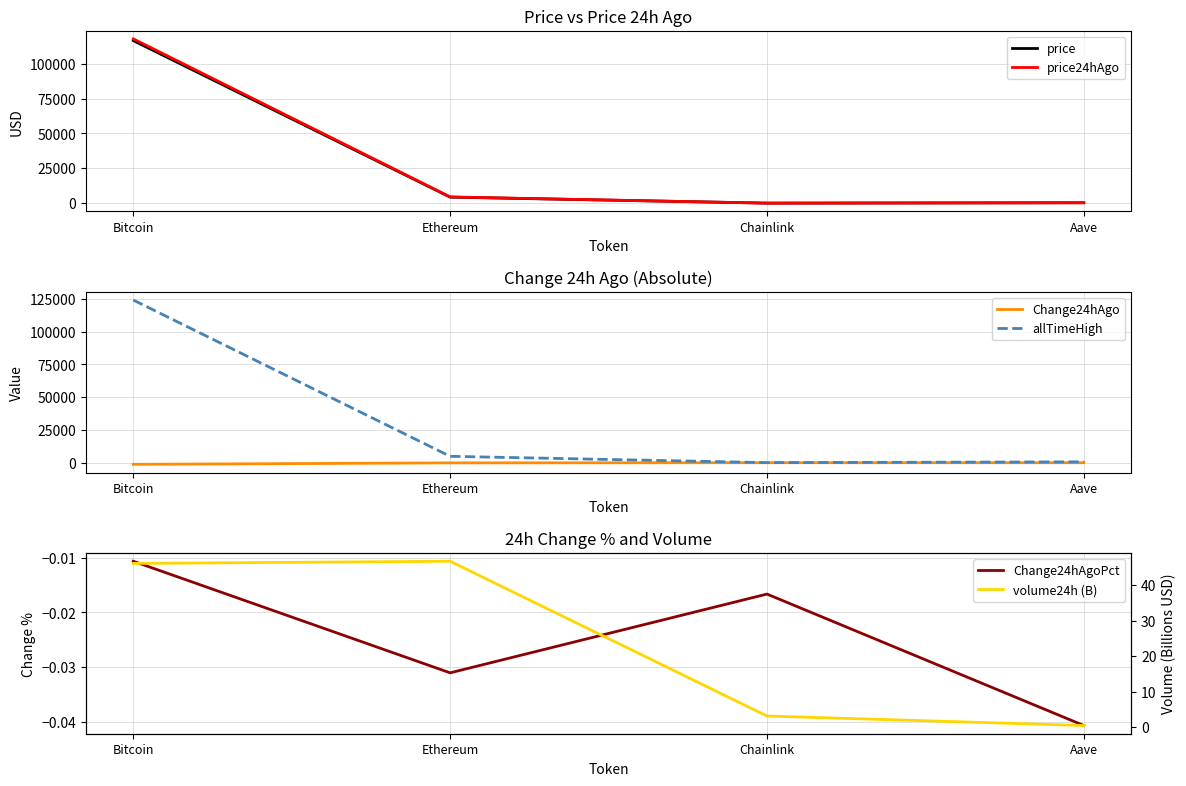

The value of volume24h (B) at Ethereum is 46.7. True or false?

True